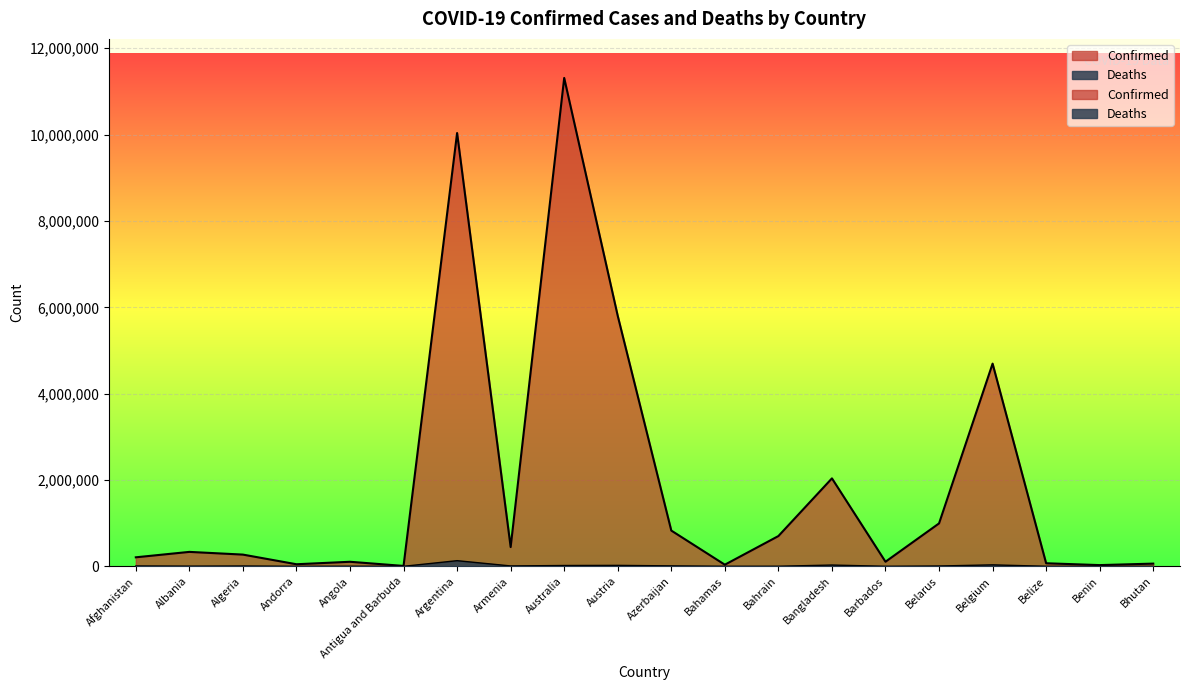

What is the total value across all series at Belgium?

4728985